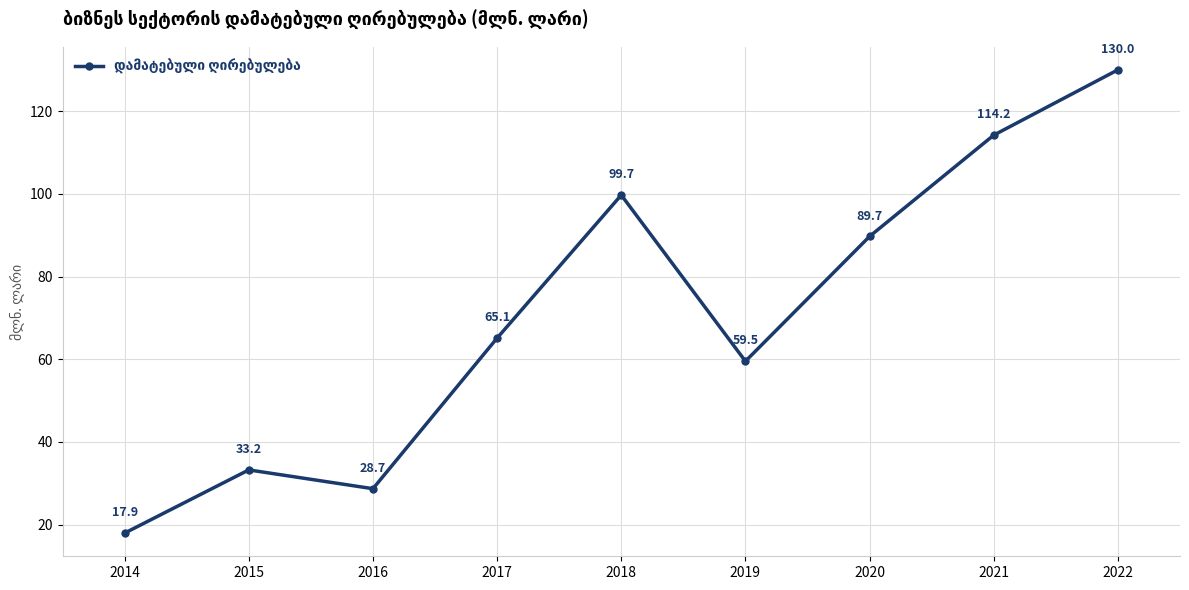

At which category does the data reach its first local valley?

2016